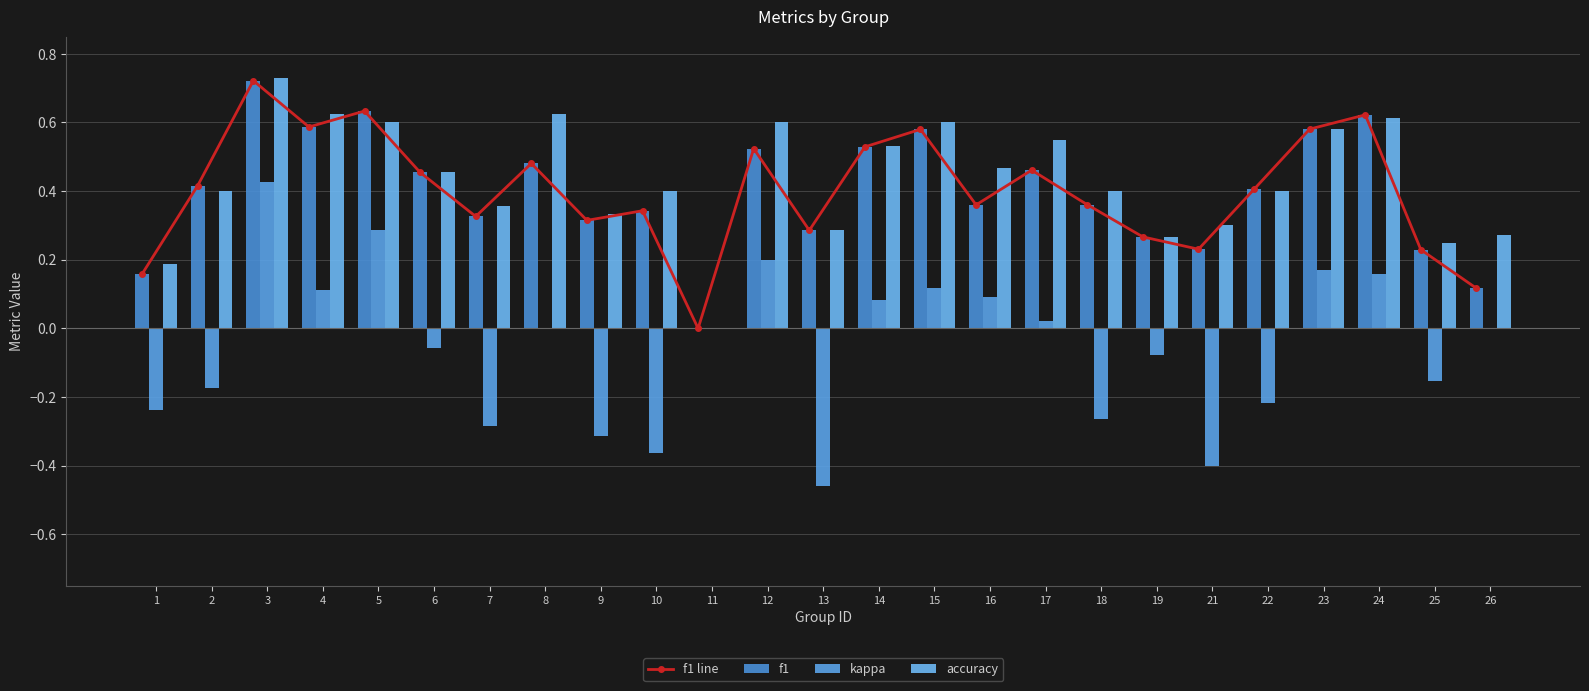

The value of accuracy at 17 is 0.6. True or false?

True